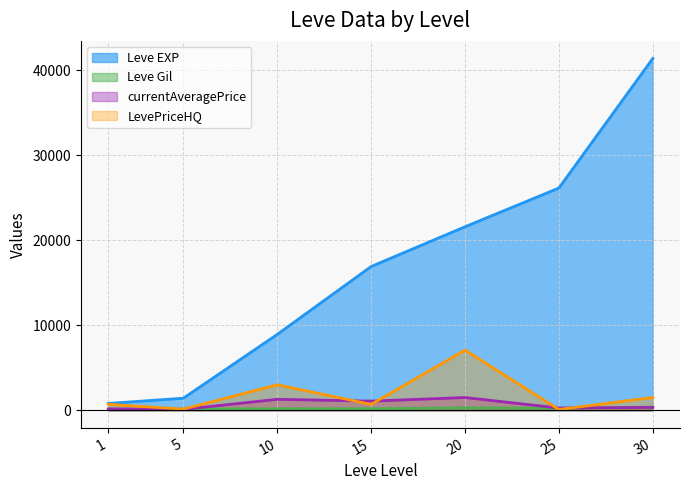

The Leve Gil series shows 169.0 at 10. True or false?

True